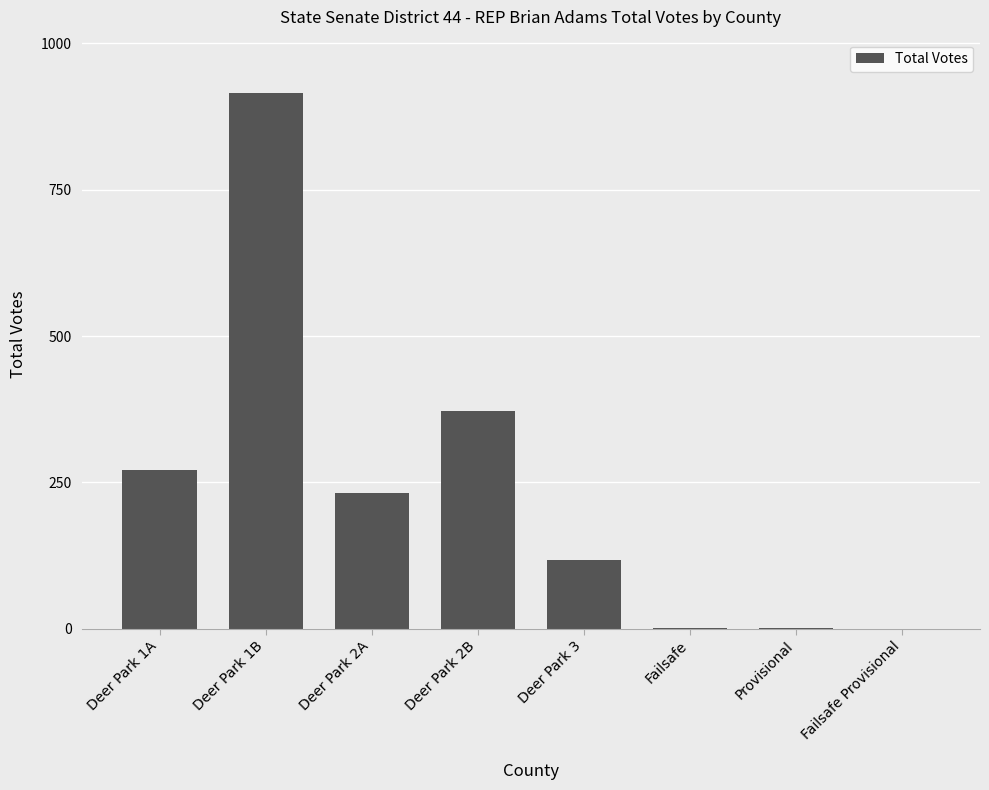

Which has a higher value, Deer Park 2B or Deer Park 1A?

Deer Park 2B